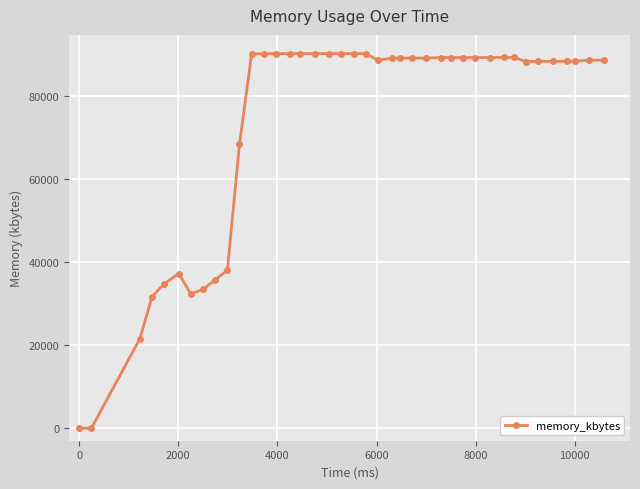

Count the number of data series in this chart.

1